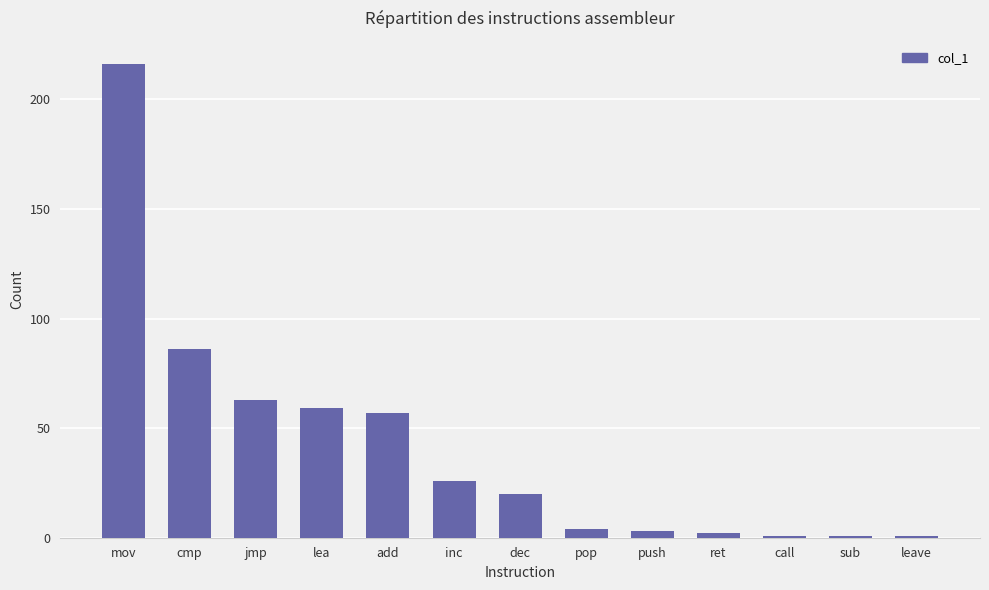

What is the ratio of the value at jmp to the value at leave?

63.0